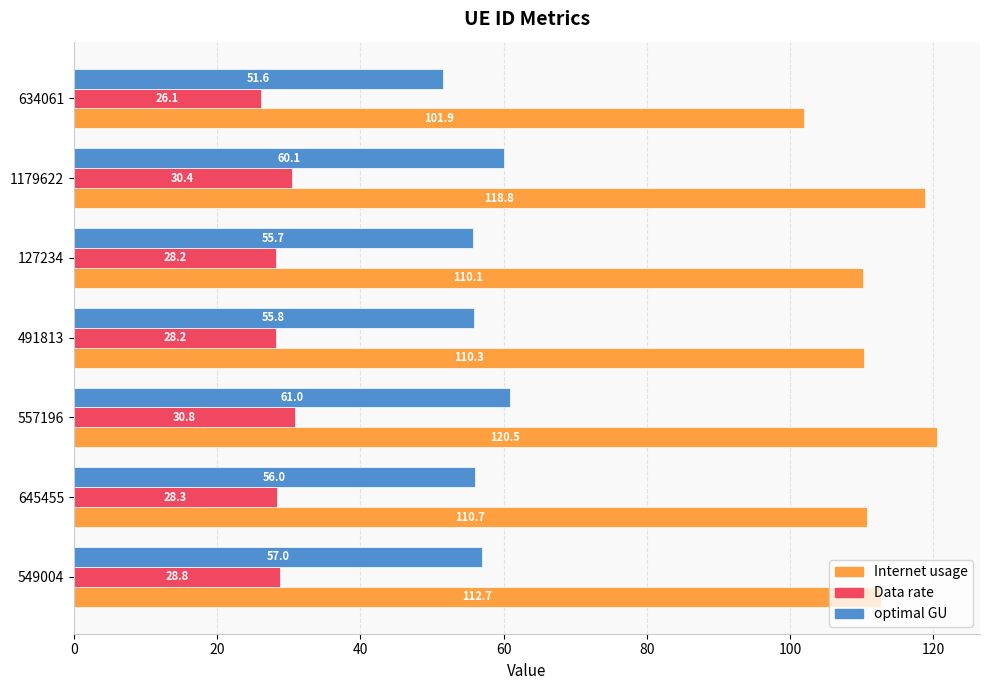

The value of Data rate at 549004 is 7.8. True or false?

False